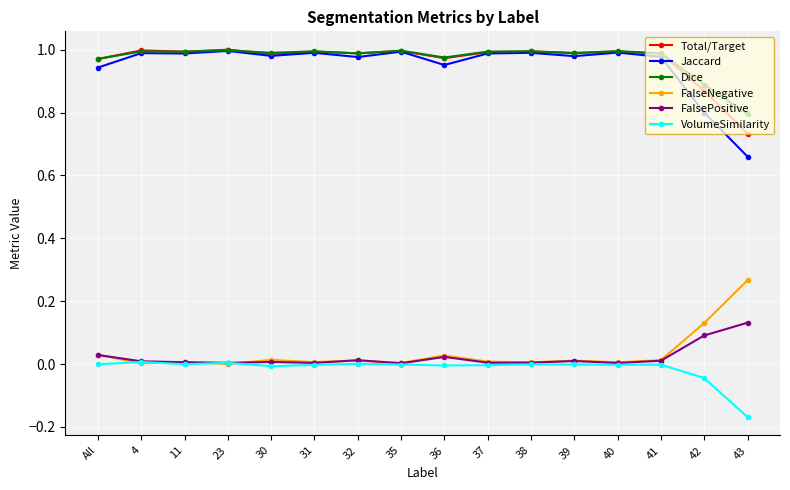

Does the chart have visible grid lines?

Yes